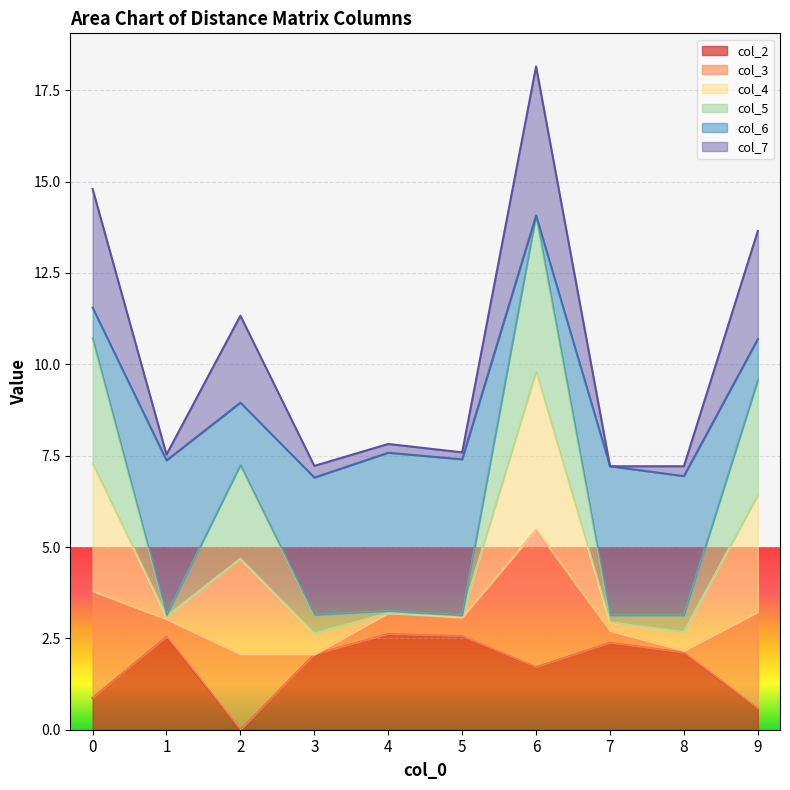

True or false: col_2 and col_3 intersect in this chart.

False